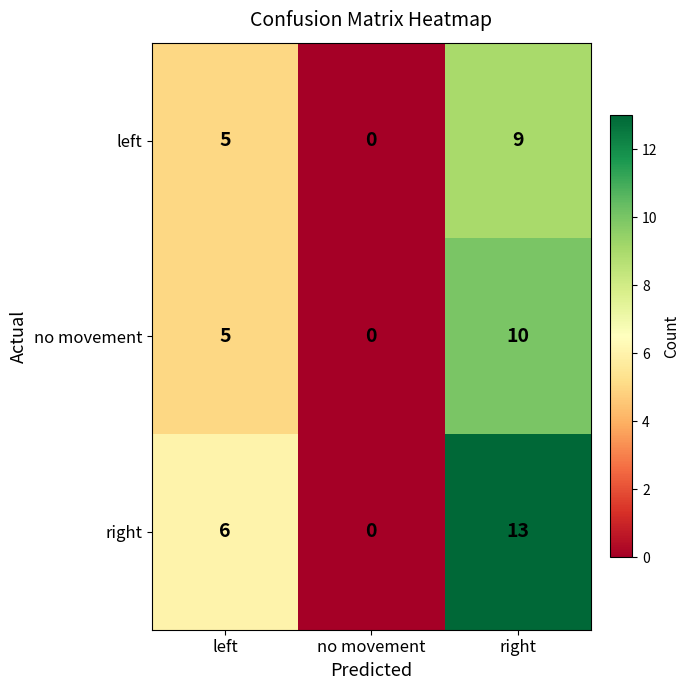

What is the maximum value shown in the chart?

13